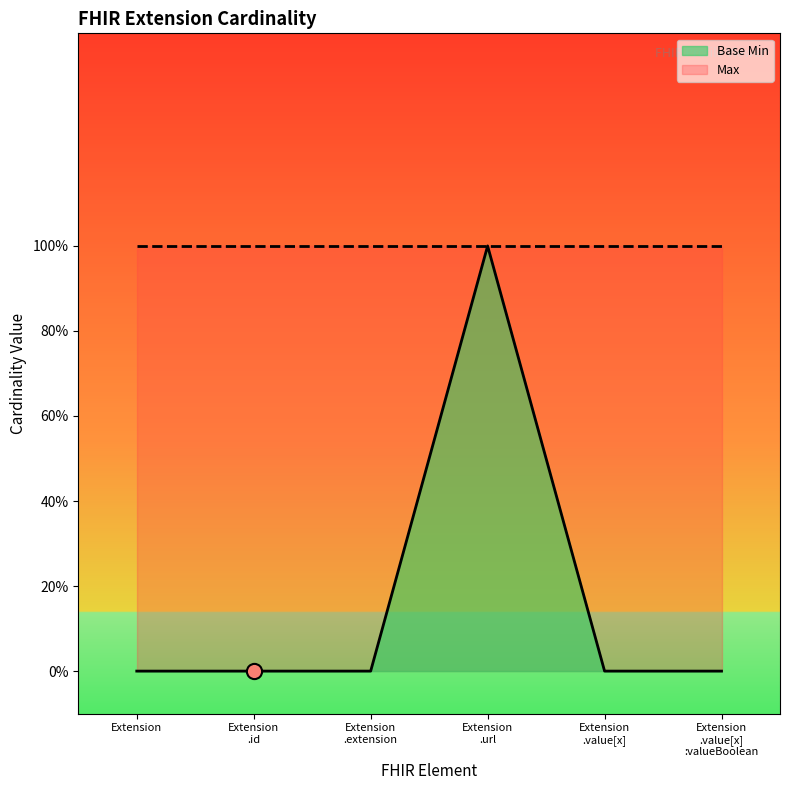

What is the change in value from Extension .id to Extension .url?

+1